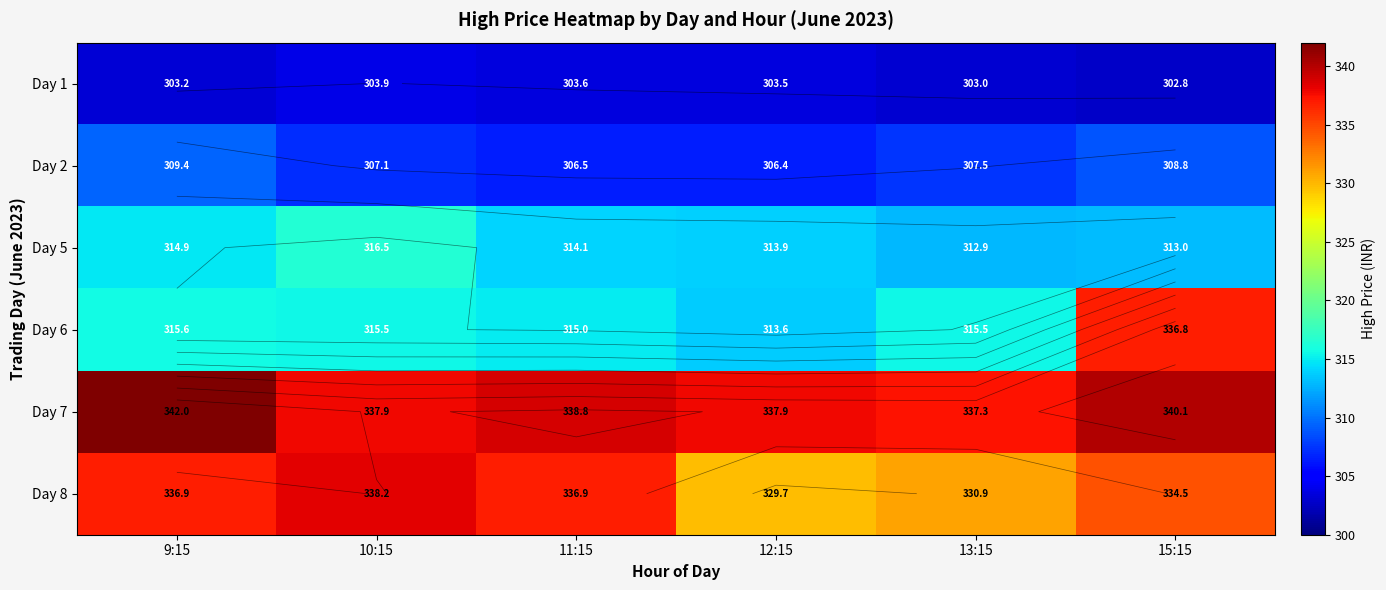

At how many categories does at least one series exceed 335?

6